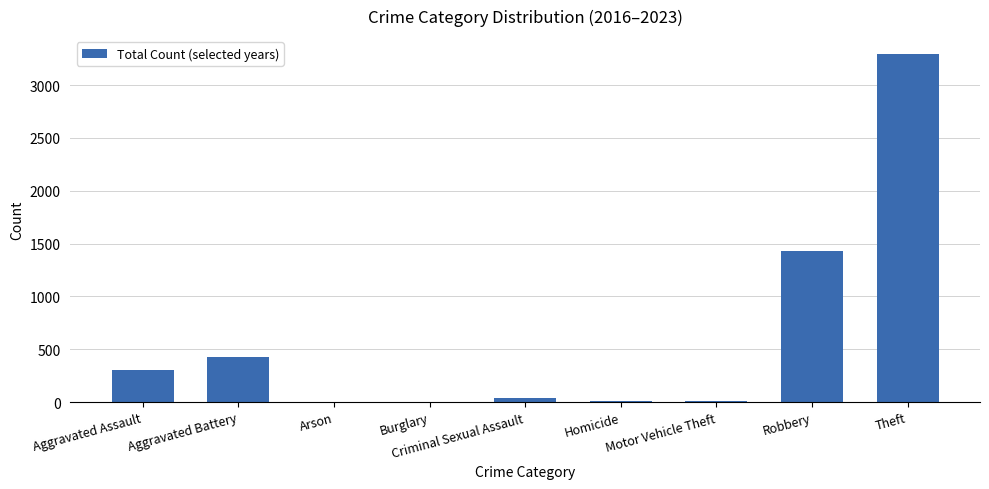

True or false: the data shows 151 at Aggravated Battery.

False